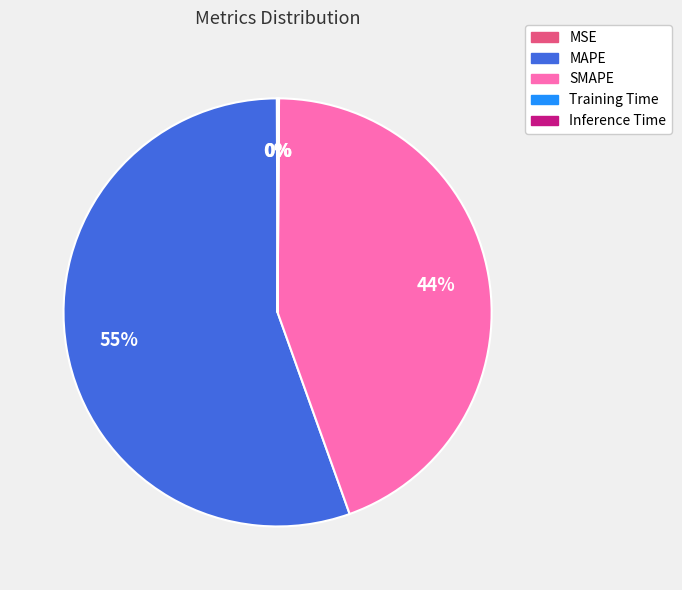

Is there any slice that represents more than half of the pie?

Yes